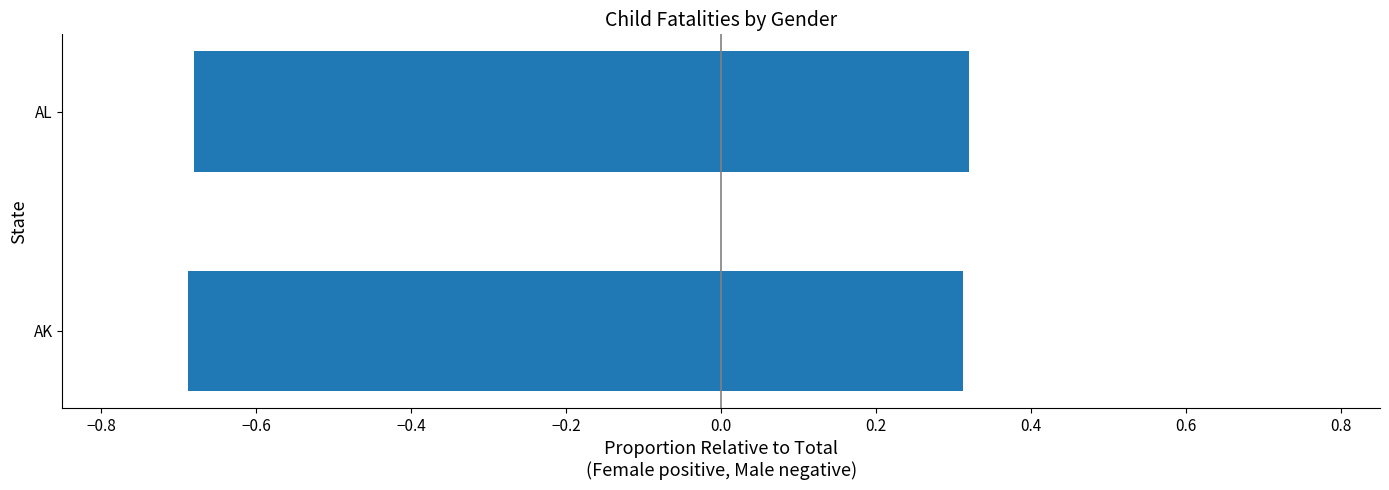

What is the average value of the male series?

-0.7